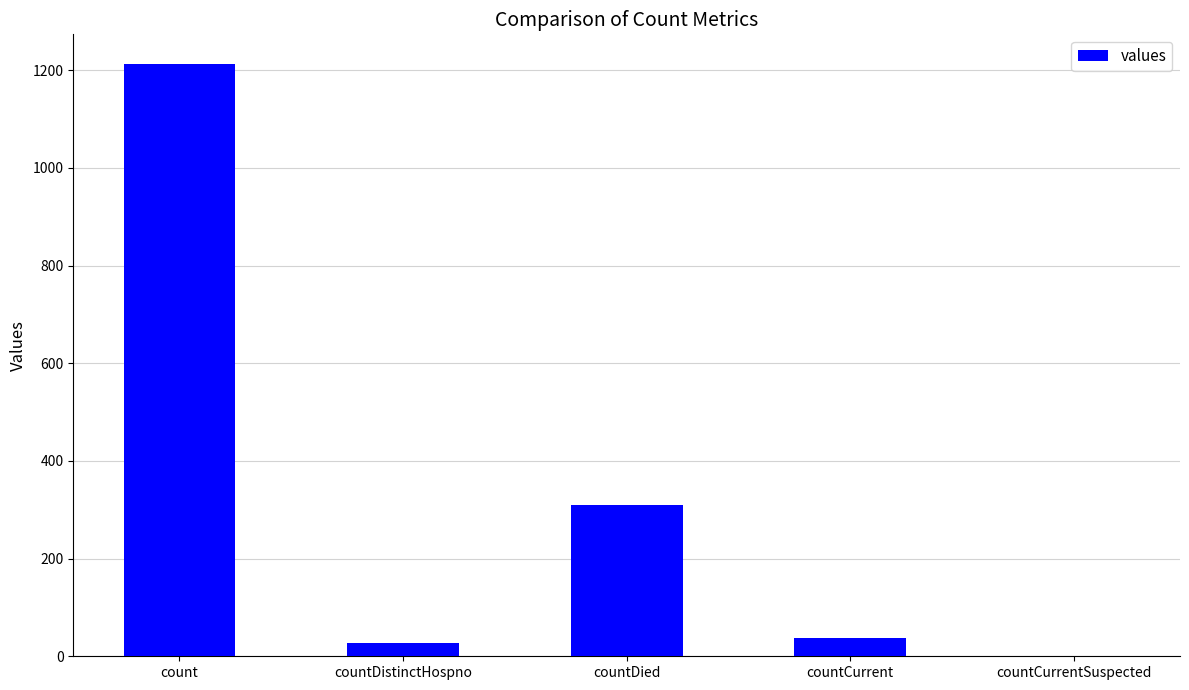

The chart shows a value of 815 at count. True or false?

False